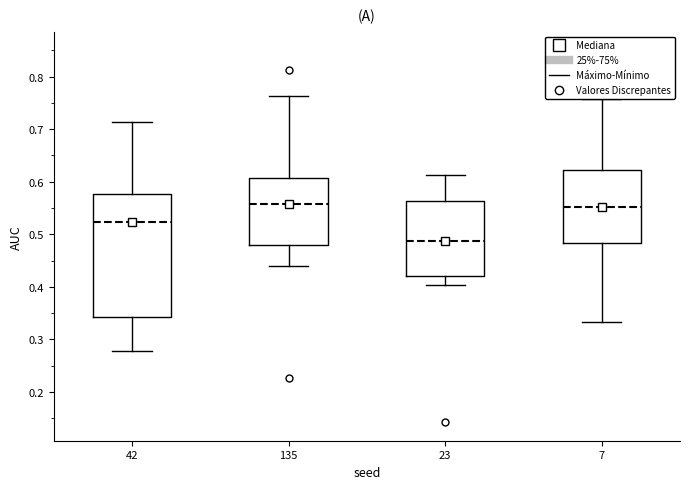

Reading left to right, read every box against the y-axis: the position of its median line, the range the box covers, and the ends of its whiskers. The values are not printed on the chart, so give them approximately, as read against the axis.

42: median 0.52, box 0.34 to 0.58, whiskers 0.28 to 0.71
135: median 0.56, box 0.48 to 0.61, whiskers 0.44 to 0.76
23: median 0.49, box 0.42 to 0.56, whiskers 0.40 to 0.61
7: median 0.55, box 0.48 to 0.62, whiskers 0.33 to 0.76